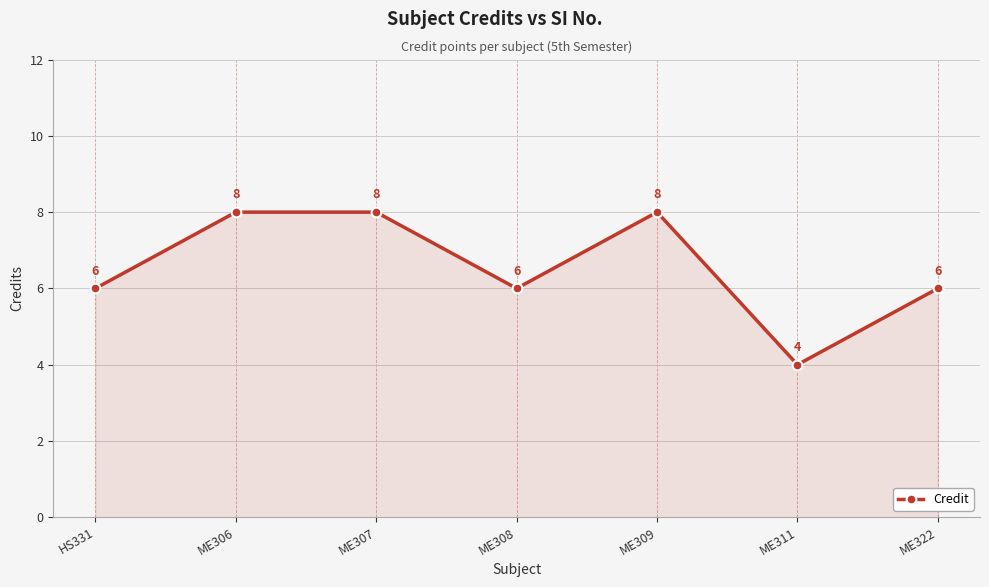

What is the average value?

7